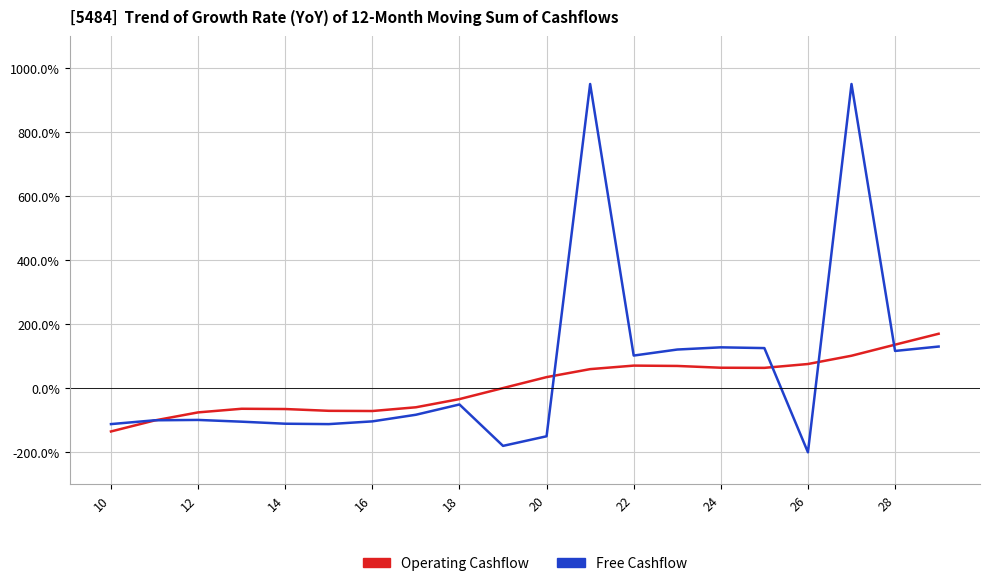

How many intersections are there between Operating Cashflow and Free Cashflow?

5